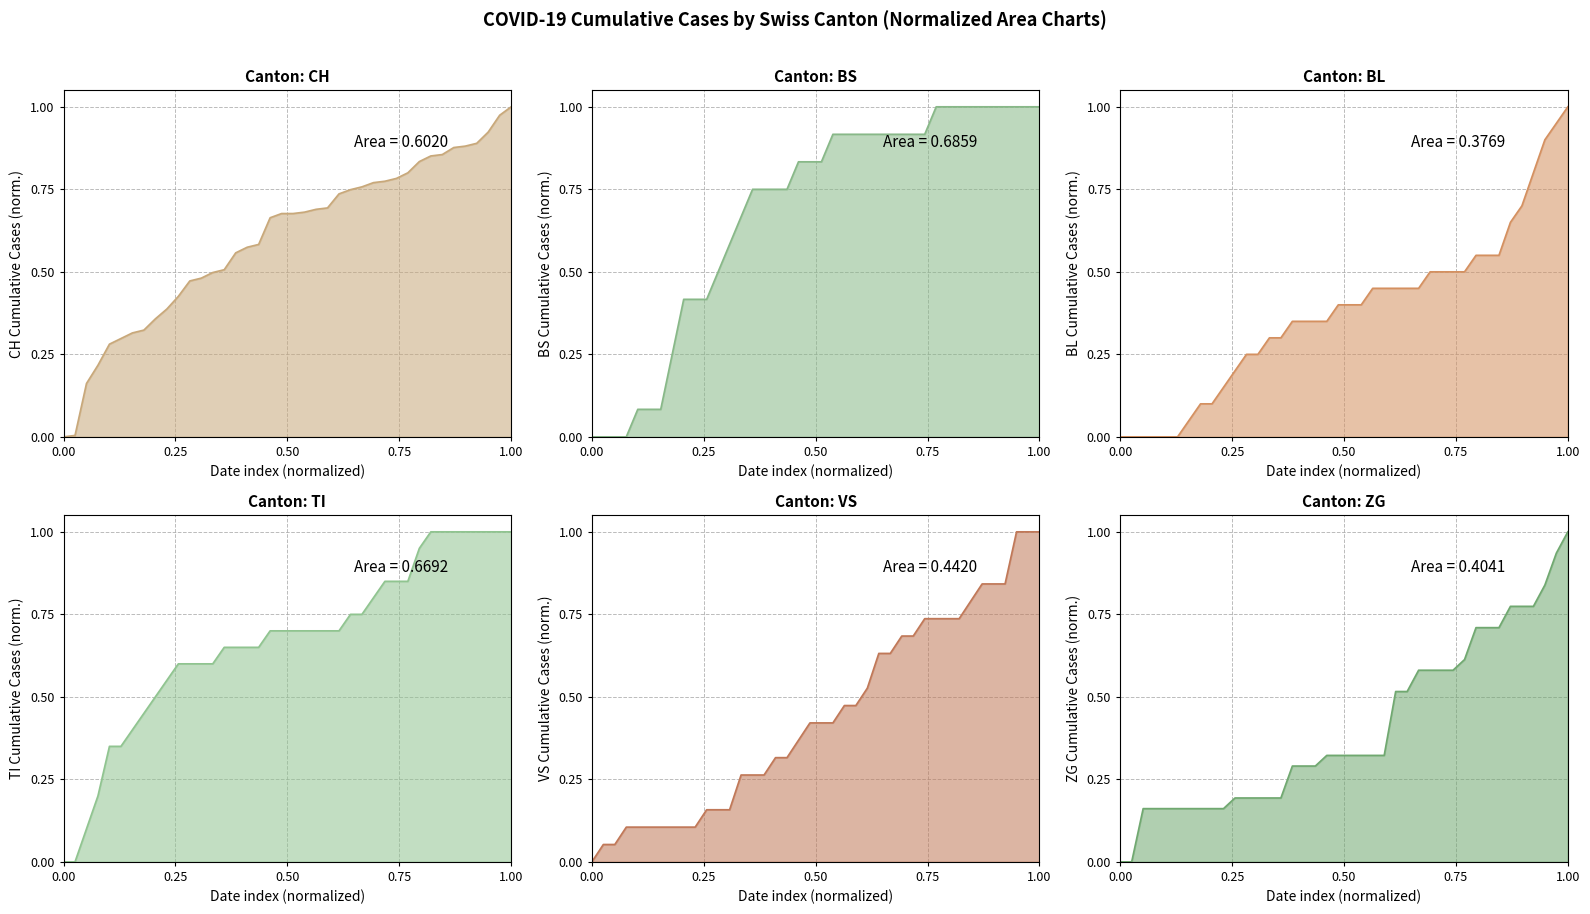

What is the sum of the VS values at 2020-06-18 and 2020-06-10?

0.5